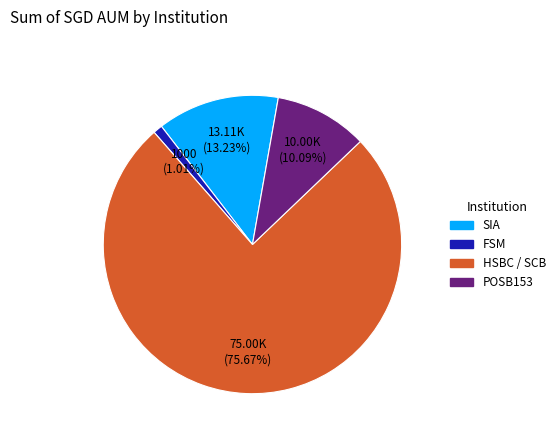

Between SIA and POSB153, which is larger?

SIA